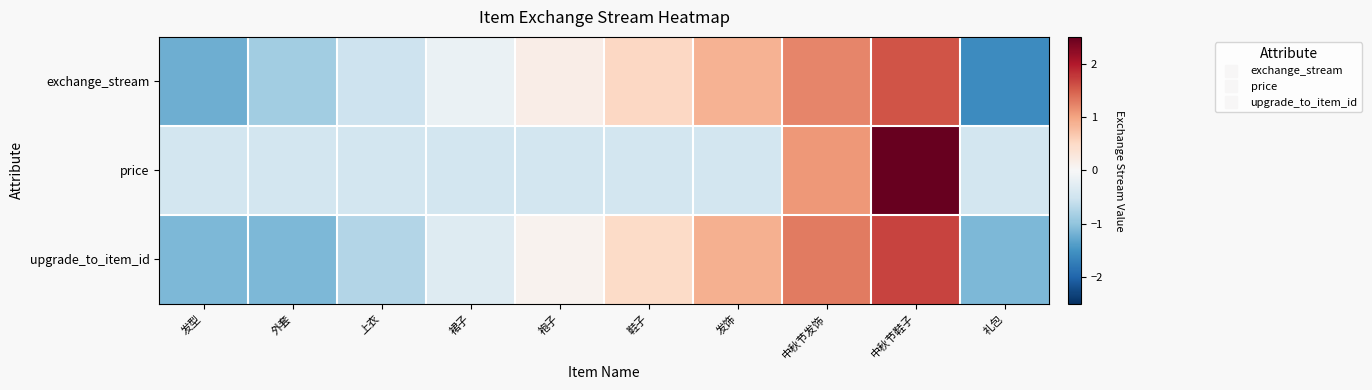

Reading right to left, what are all the values shown in this chart?

exchange_stream: 礼包=-1.6	中秋节鞋子=1.6	中秋节发饰=1.2	发饰=0.9	鞋子=0.5	袍子=0.2	裙子=-0.2	上衣=-0.5	外套=-0.9	发型=-1.2
price: 礼包=-0.5	中秋节鞋子=2.7	中秋节发饰=1.1	发饰=-0.5	鞋子=-0.5	袍子=-0.5	裙子=-0.5	上衣=-0.5	外套=-0.5	发型=-0.5
upgrade_to_item_id: 礼包=-1.1	中秋节鞋子=1.7	中秋节发饰=1.3	发饰=0.9	鞋子=0.5	袍子=0.1	裙子=-0.3	上衣=-0.7	外套=-1.1	发型=-1.1